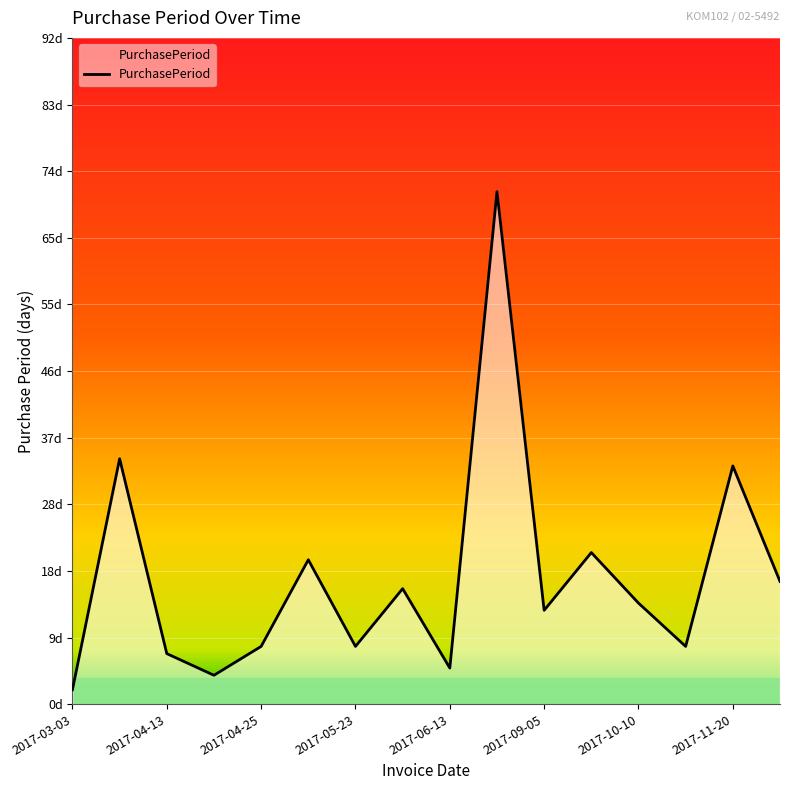

Does the chart have visible grid lines?

Yes